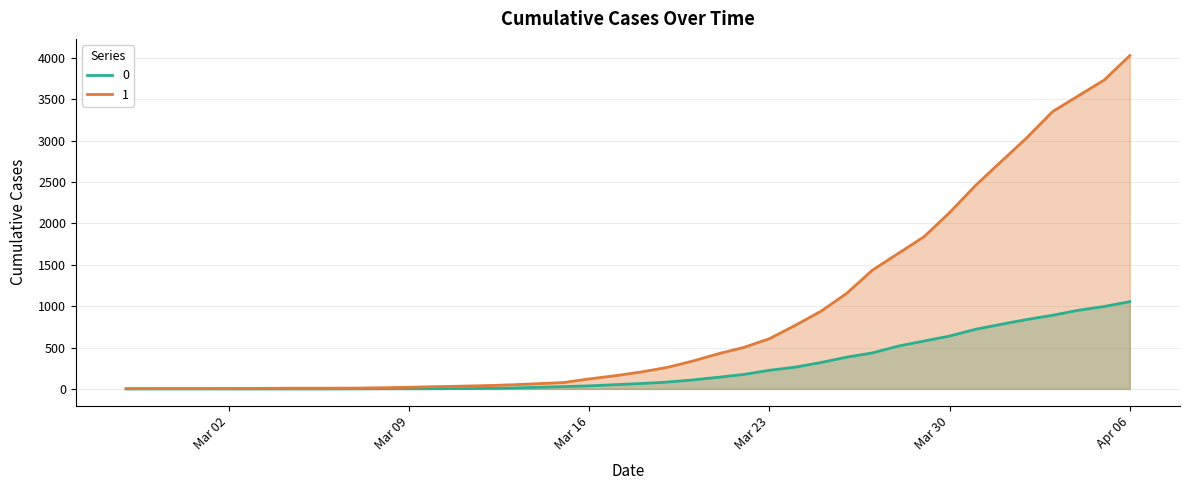

True or false: 1 and 0 intersect in this chart.

False